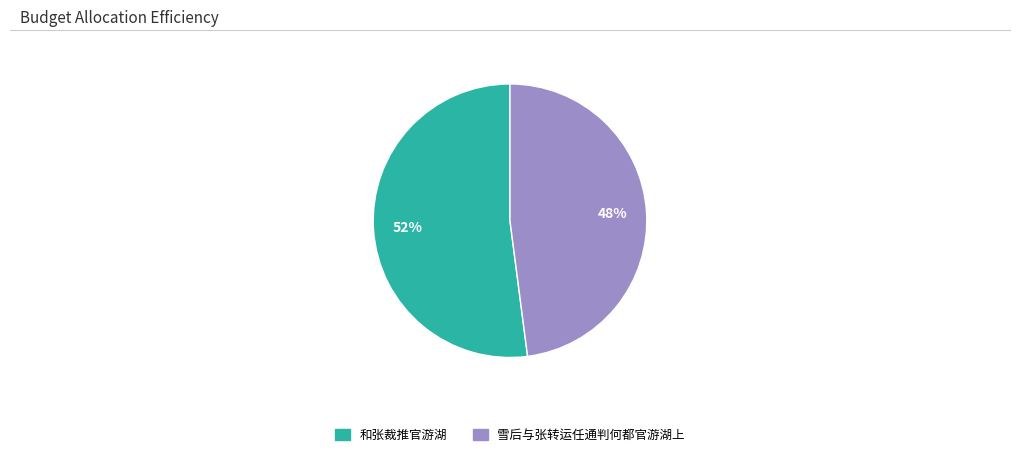

Is it true that 雪后与张转运任通判何都官游湖上 is 57% of the pie?

False